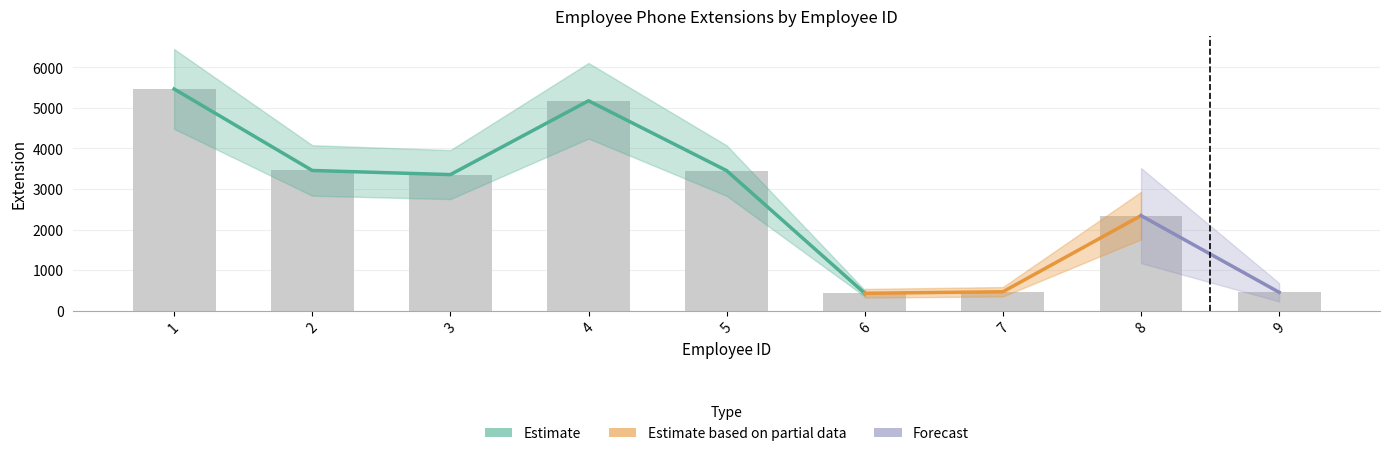

Does the chart contain any negative values?

No